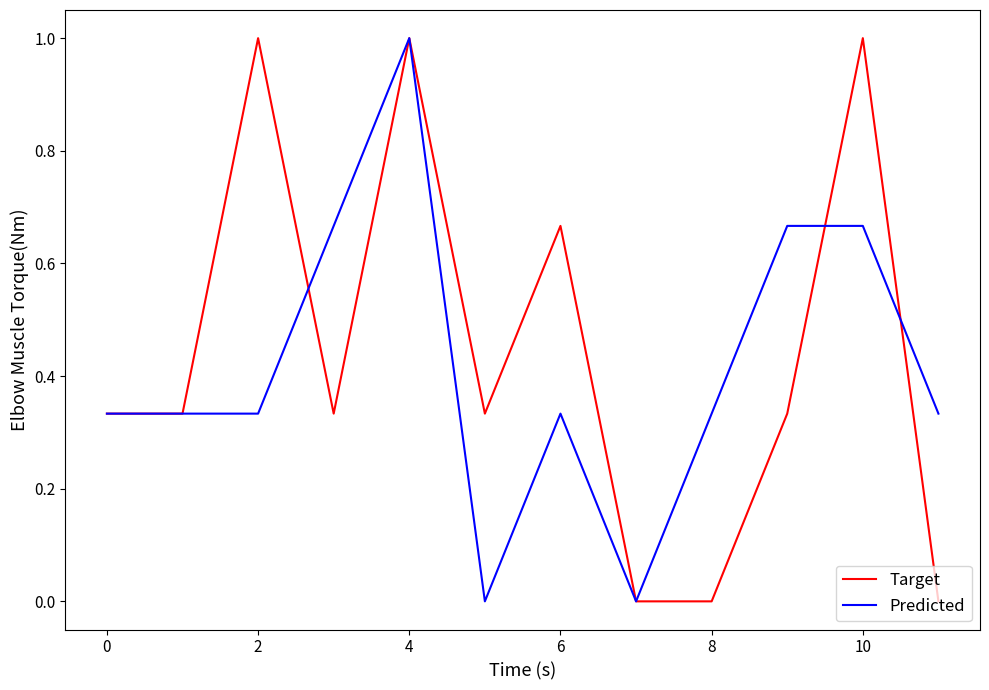

Does the chart display data point markers on the line(s)?

No